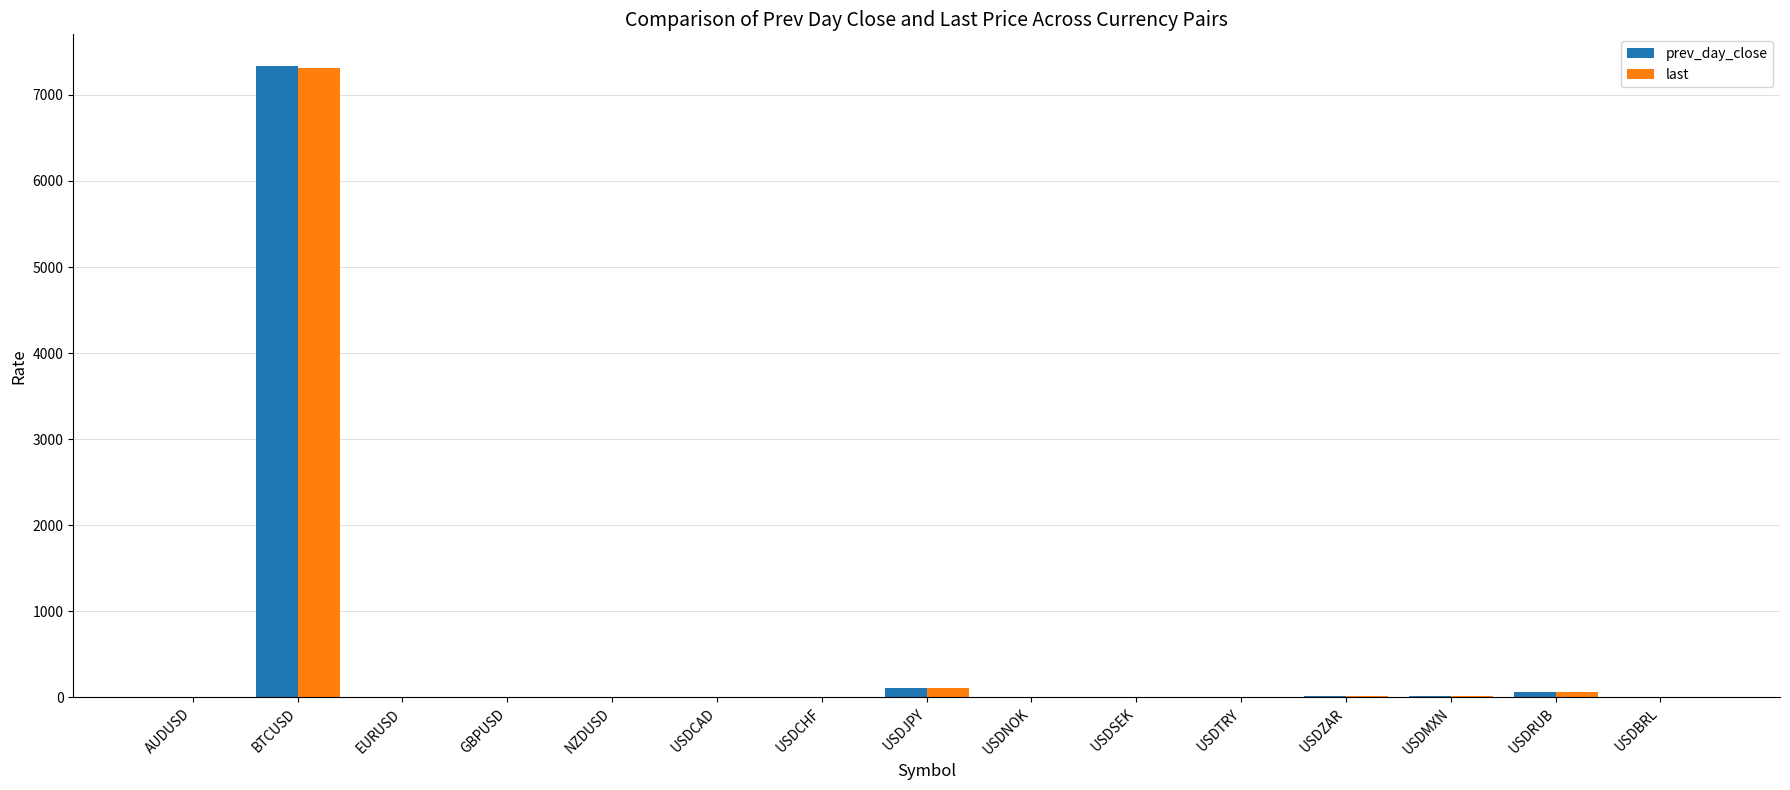

What is the sum of the last values at NZDUSD and USDNOK?

8.8